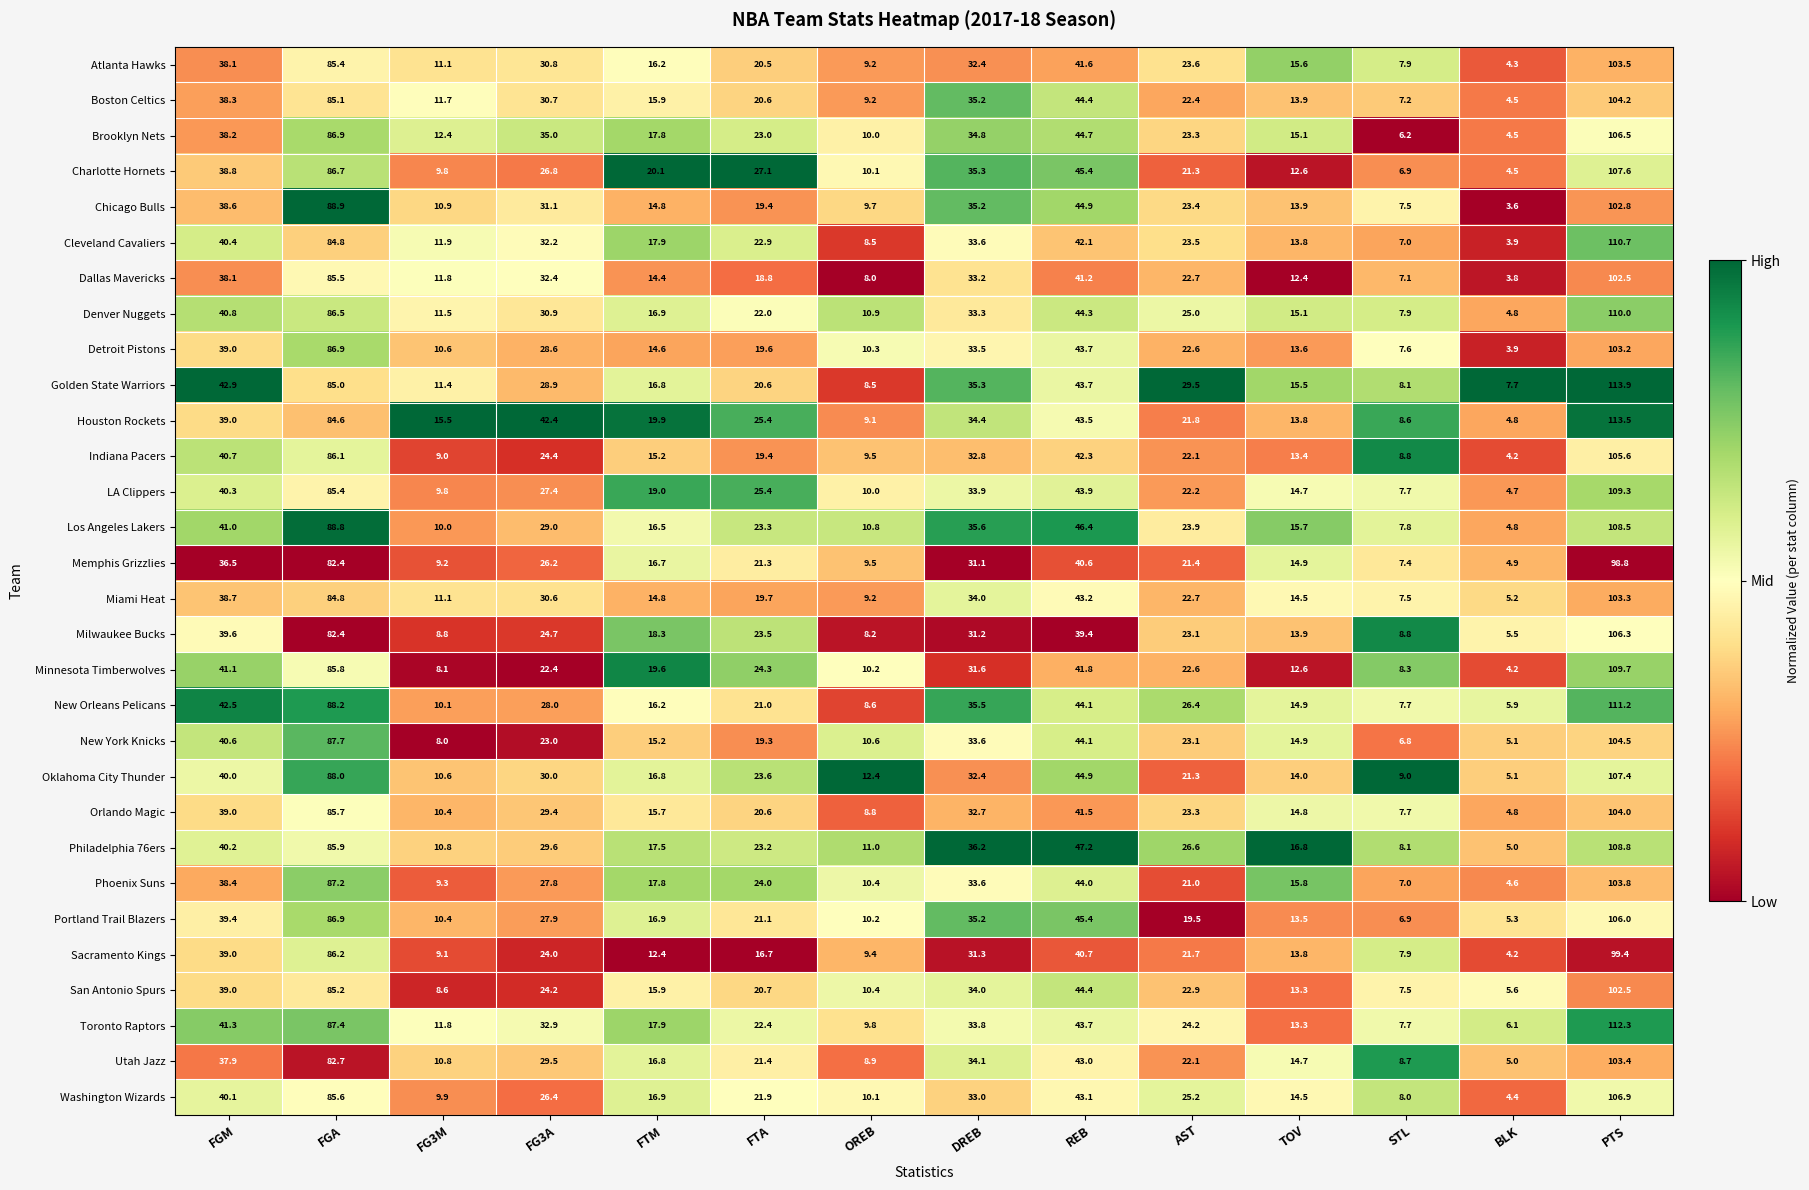

Which series changed the most between AST and BLK?

Golden State Warriors